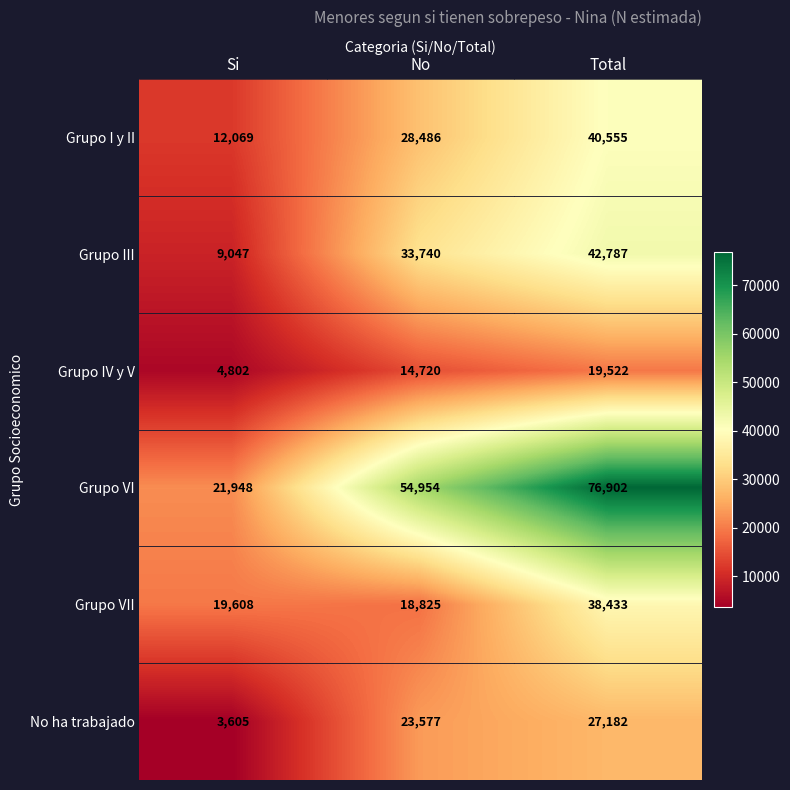

Between Si and No, which series saw the biggest shift?

Grupo VI